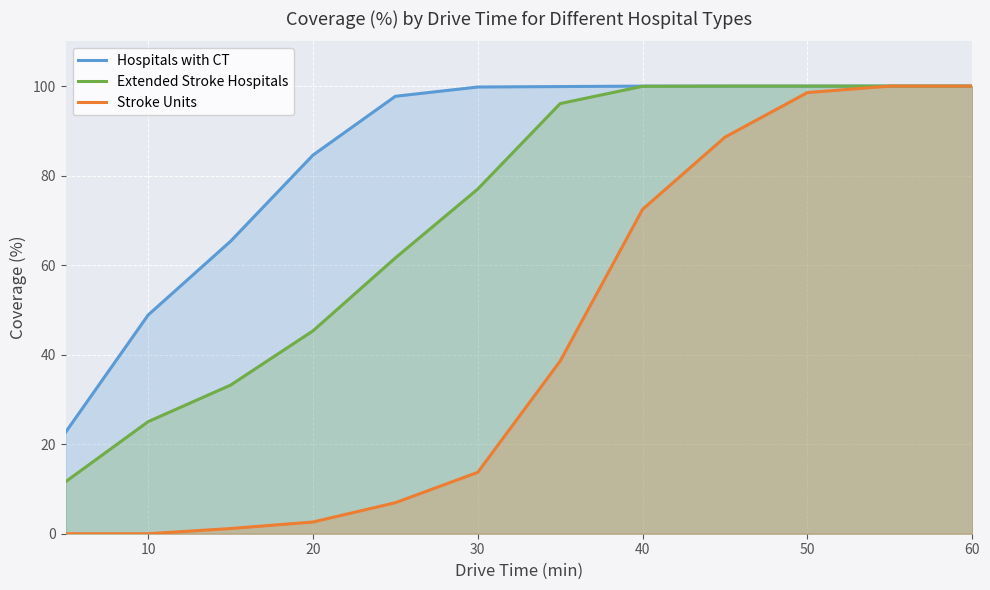

Does the chart display data point markers on the line(s)?

No